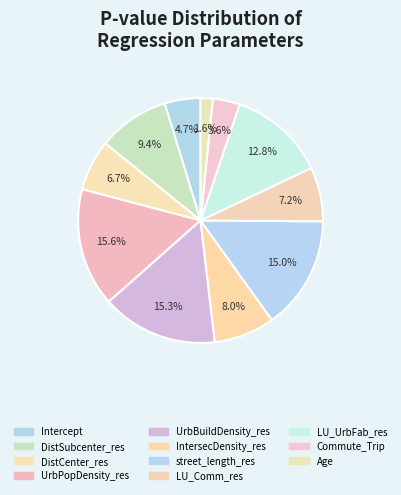

How many slices are in this pie chart?

11